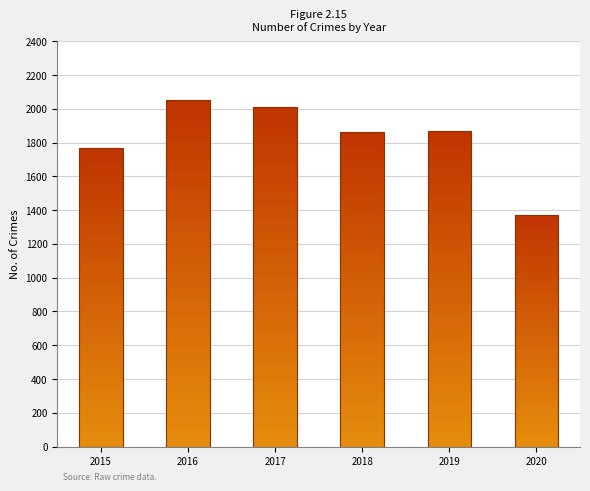

The 2017 series shows 2011 at Total. True or false?

True